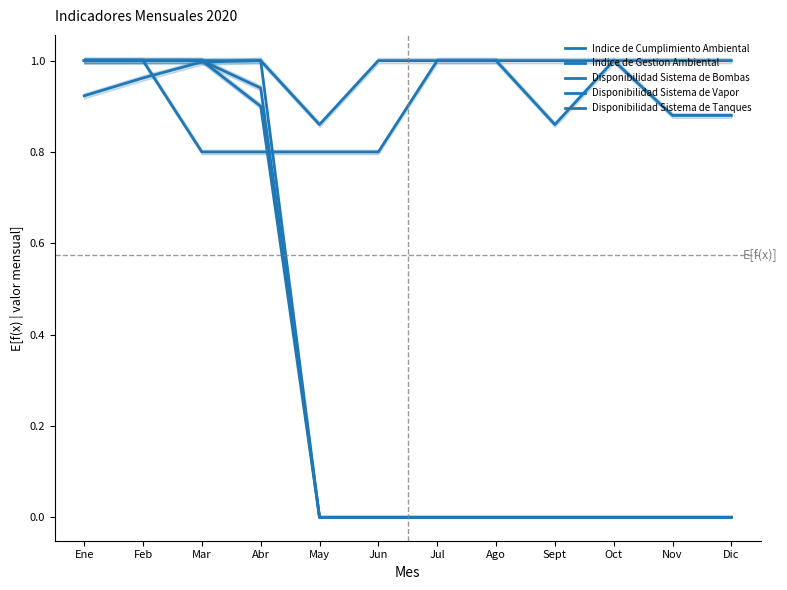

What is the total value across all series at Mar?

4.8